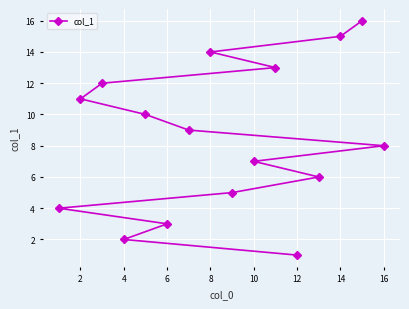

What is the change in value from 4 to 8?

+12